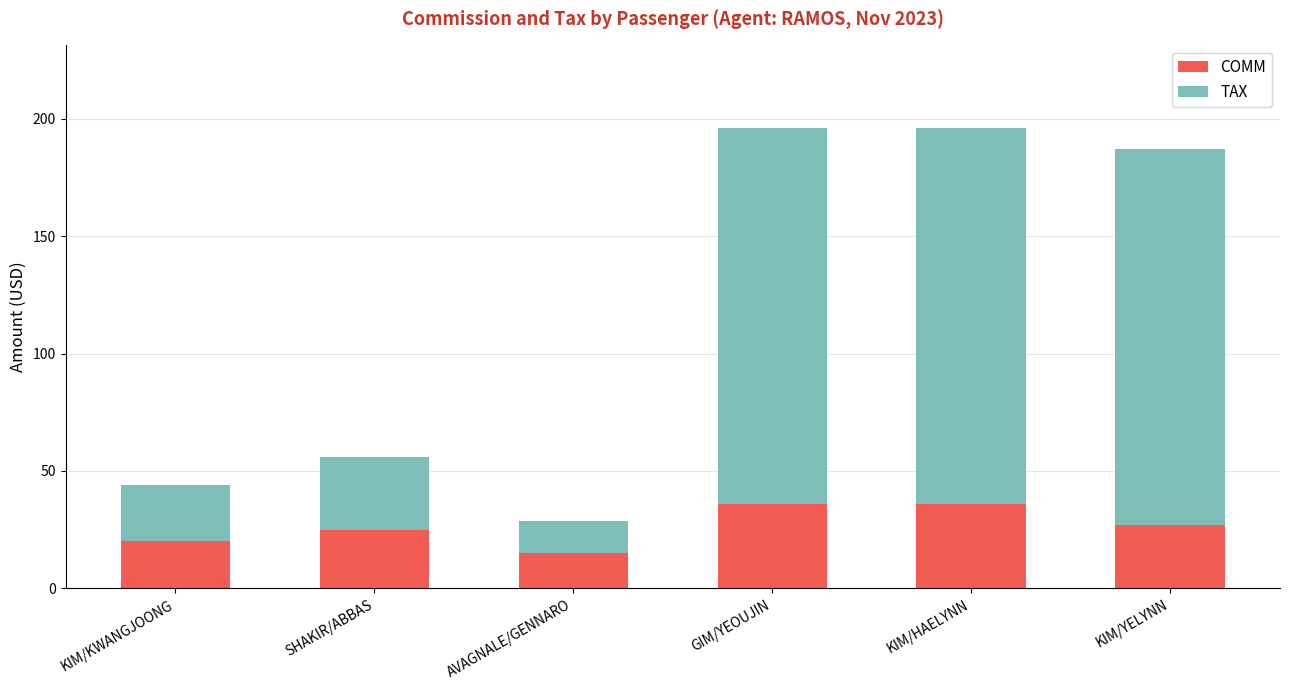

Are the bars grouped side by side (vs. stacked)?

No